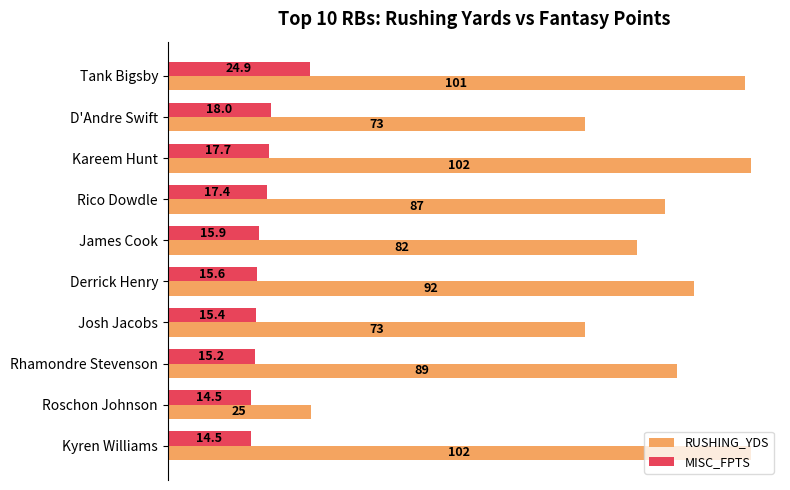

Count the number of categories in the chart.

10